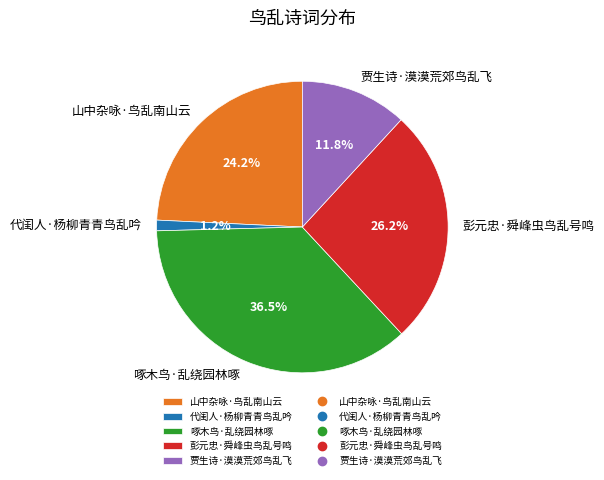

True or false: 彭元忠·舜峰虫鸟乱号鸣 accounts for 26% of the total.

True